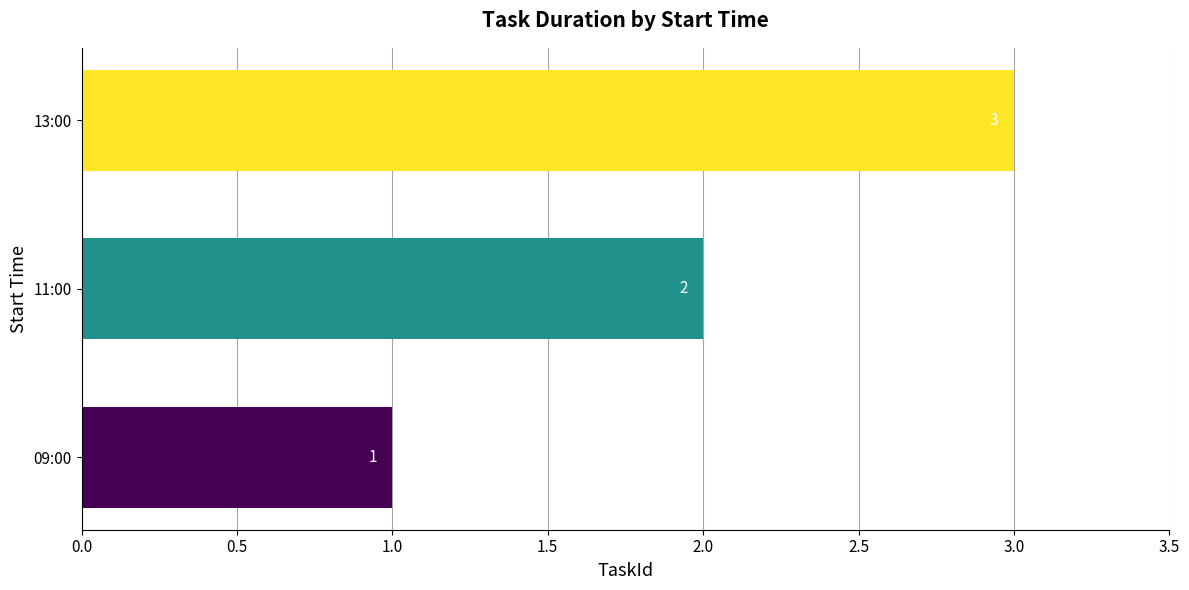

What is the sum of all values?

6